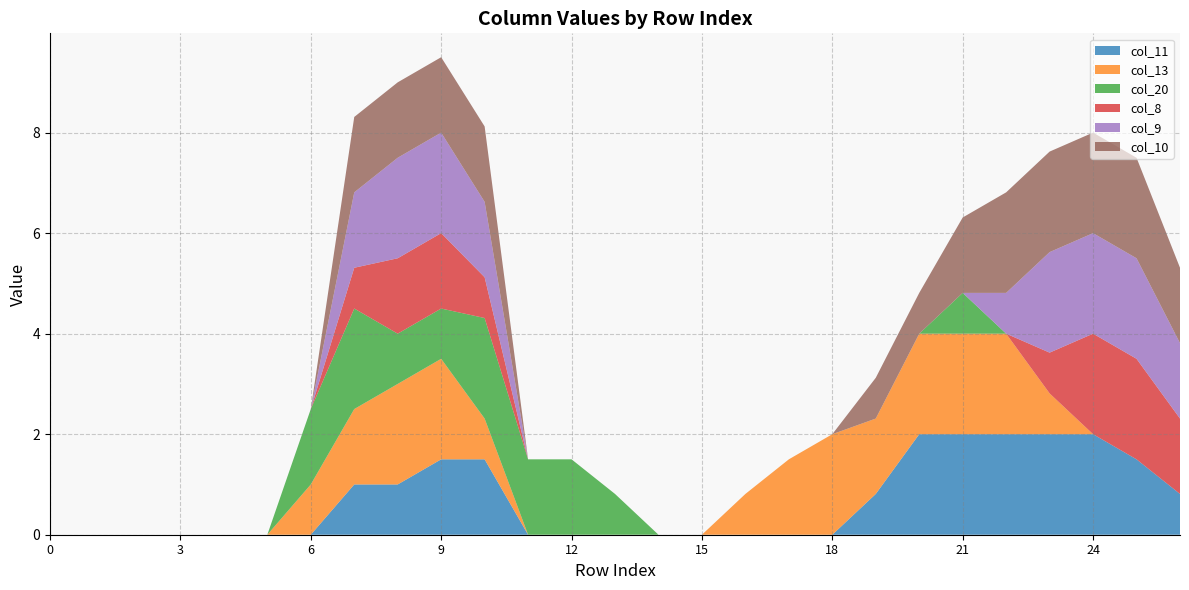

Reading left to right, transcribe all the data shown in this chart.

col_11: 0.0	0.0	0.0	0.0	0.0	0.0	0.0	1.0	1.0	1.5	1.5	0.0	0.0	0.0	0.0	0.0	0.0	0.0	0.0	0.8	2.0	2.0	2.0	2.0	2.0	1.5	0.8
col_13: 0.0	0.0	0.0	0.0	0.0	0.0	1.0	1.5	2.0	2.0	0.8	0.0	0.0	0.0	0.0	0.0	0.8	1.5	2.0	1.5	2.0	2.0	2.0	0.8	0.0	0.0	0.0
col_20: 0.0	0.0	0.0	0.0	0.0	0.0	1.5	2.0	1.0	1.0	2.0	1.5	1.5	0.8	0.0	0.0	0.0	0.0	0.0	0.0	0.0	0.8	0.0	0.0	0.0	0.0	0.0
col_8: 0.0	0.0	0.0	0.0	0.0	0.0	0.0	0.8	1.5	1.5	0.8	0.0	0.0	0.0	0.0	0.0	0.0	0.0	0.0	0.0	0.0	0.0	0.0	0.8	2.0	2.0	1.5
col_9: 0.0	0.0	0.0	0.0	0.0	0.0	0.0	1.5	2.0	2.0	1.5	0.0	0.0	0.0	0.0	0.0	0.0	0.0	0.0	0.0	0.0	0.0	0.8	2.0	2.0	2.0	1.5
col_10: 0.0	0.0	0.0	0.0	0.0	0.0	0.0	1.5	1.5	1.5	1.5	0.0	0.0	0.0	0.0	0.0	0.0	0.0	0.0	0.8	0.8	1.5	2.0	2.0	2.0	2.0	1.5